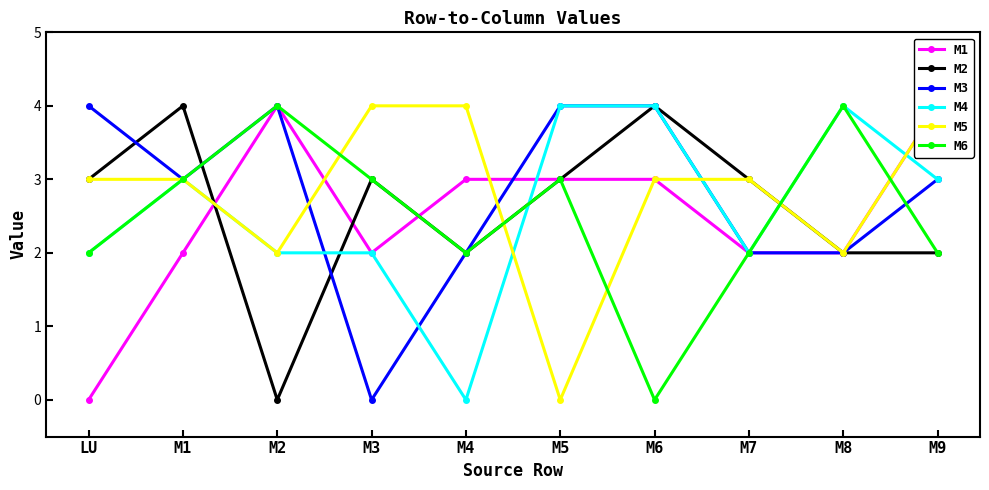

True or false: M5 and M4 cross at least once.

True